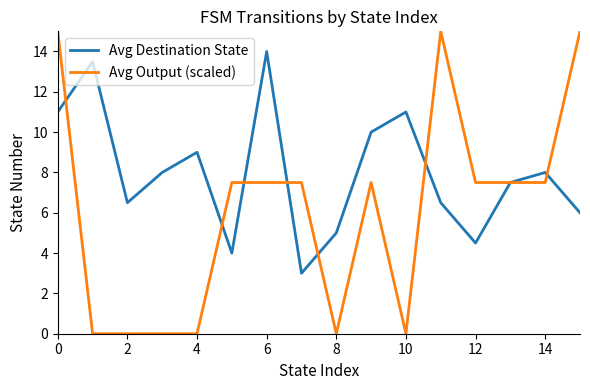

Which series has the largest range (max minus min)?

Avg Output (scaled)